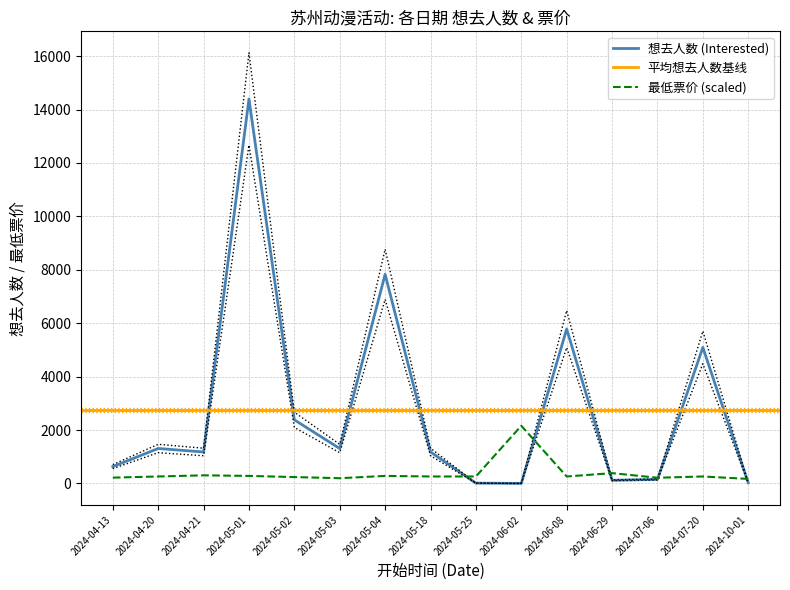

At which category is the sum across all series the highest?

2024-05-01